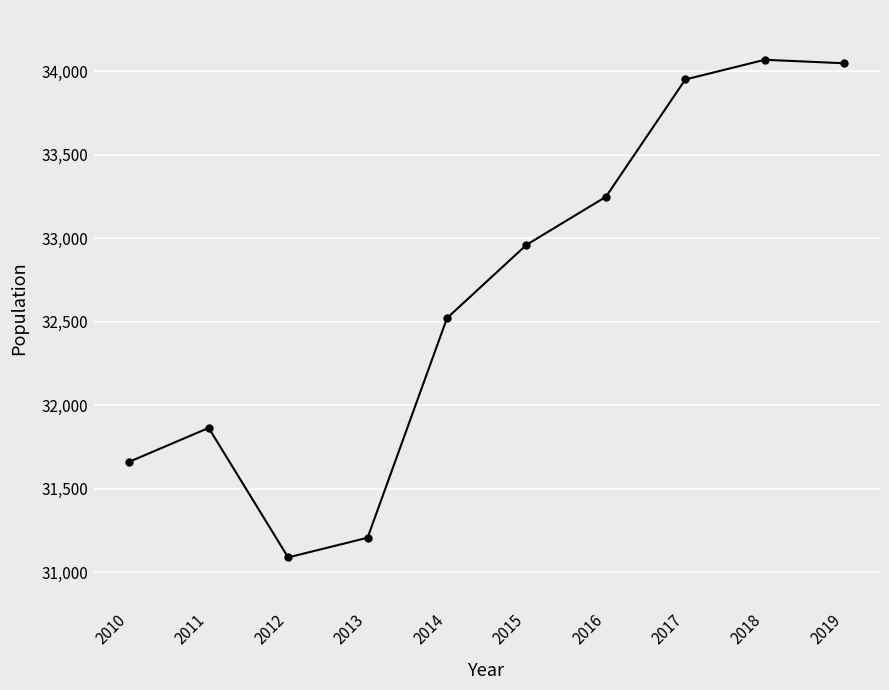

What value does the data have at 2018, to the nearest 10?

34070